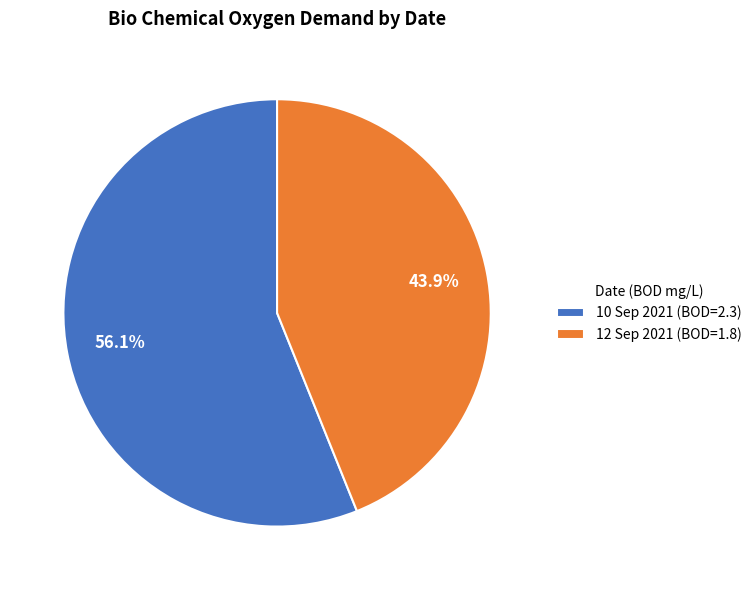

True or false: 12 Sep 2021 accounts for 44% of the total.

True